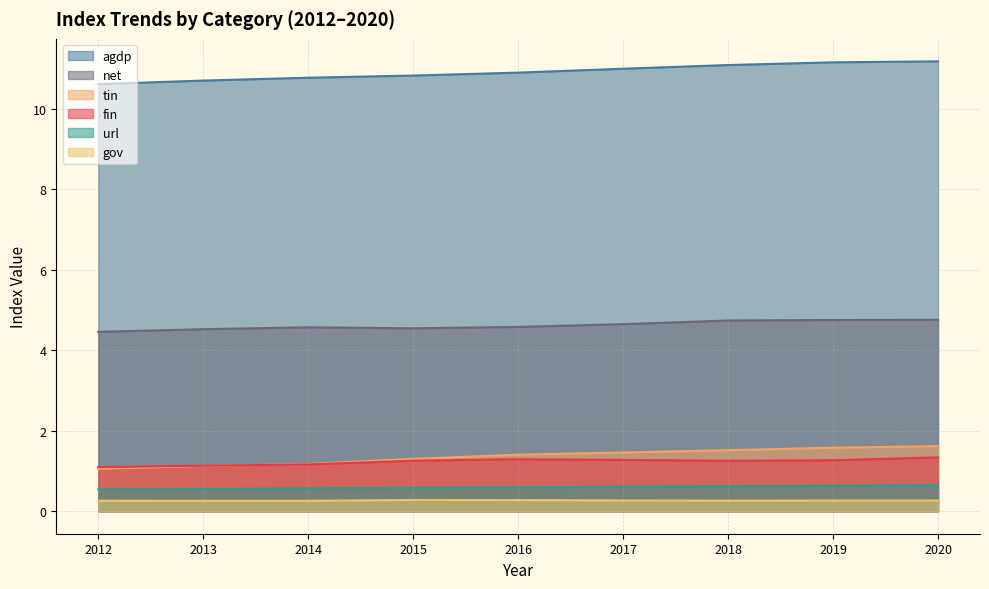

Where is url nearest to the value 0?

2012